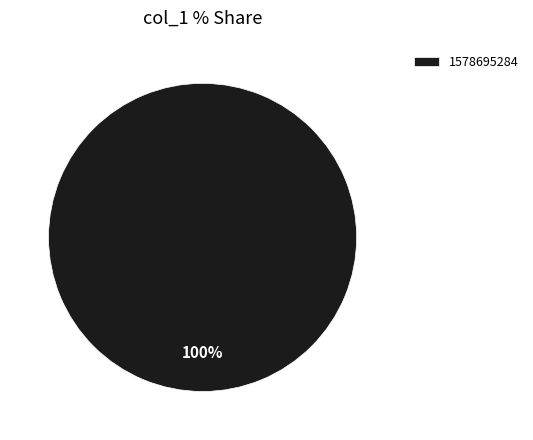

Is there a majority slice in this chart?

Yes